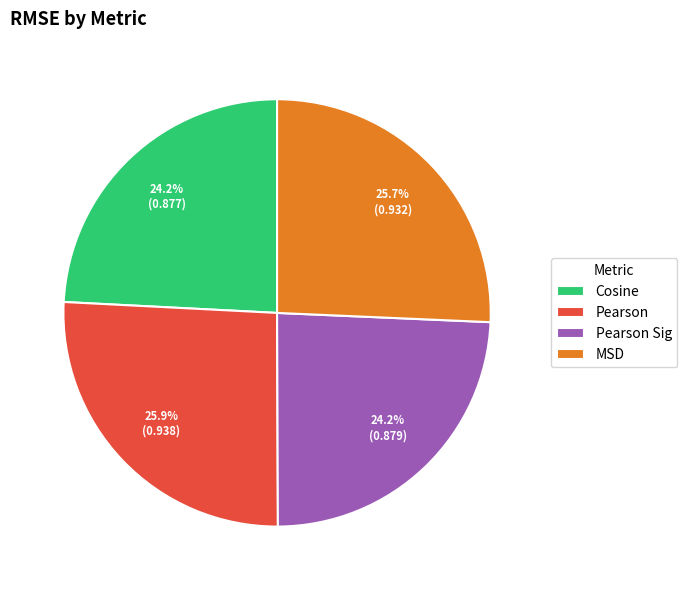

Is it true that Pearson Sig is 39% of the pie?

False